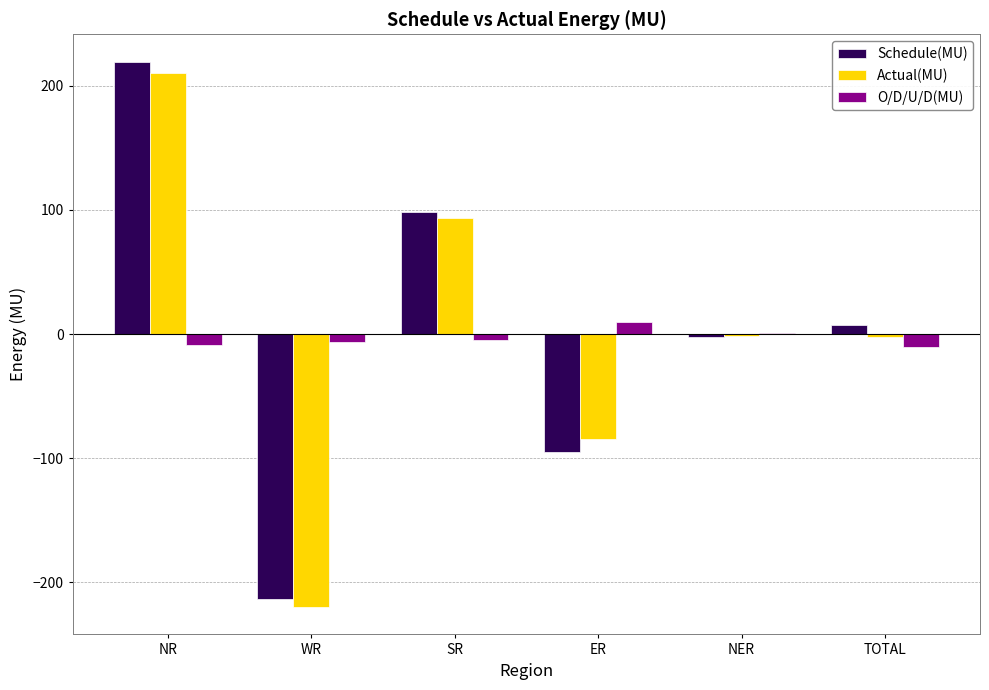

The Schedule(MU) series shows -73.8 at WR. True or false?

False